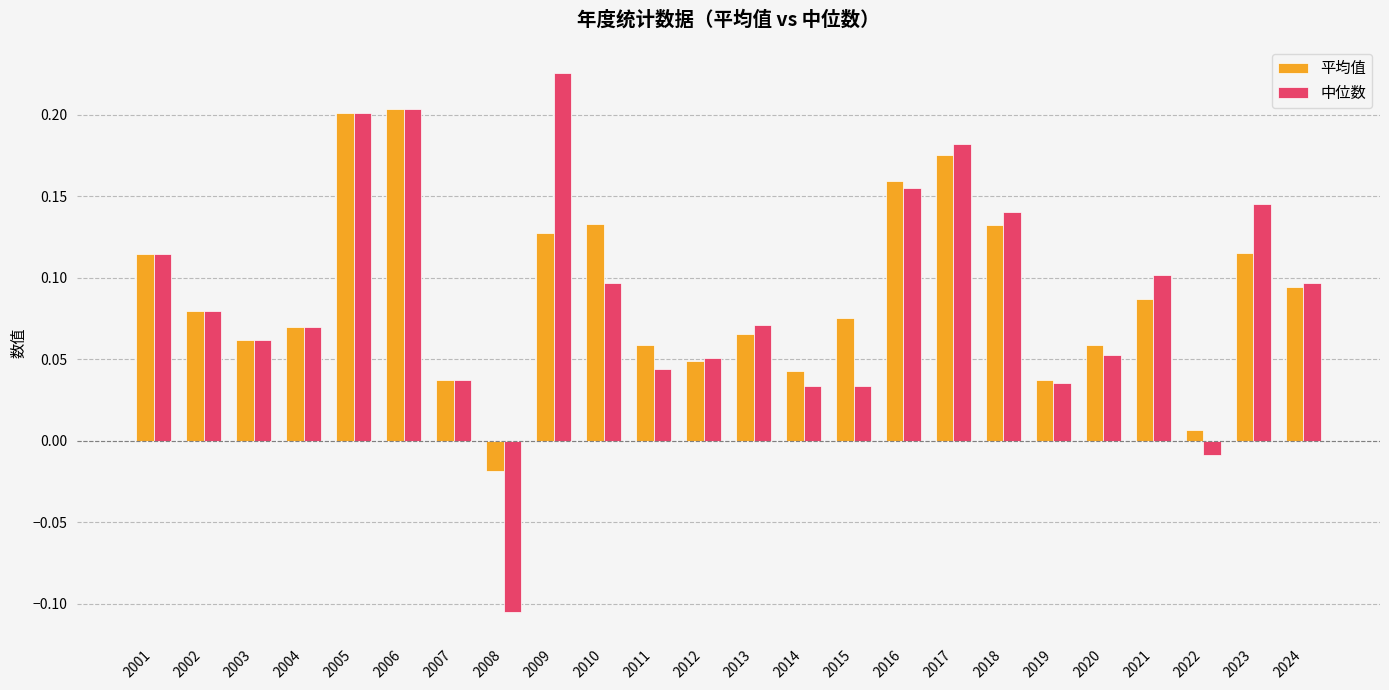

How many bars are there in each group?

2